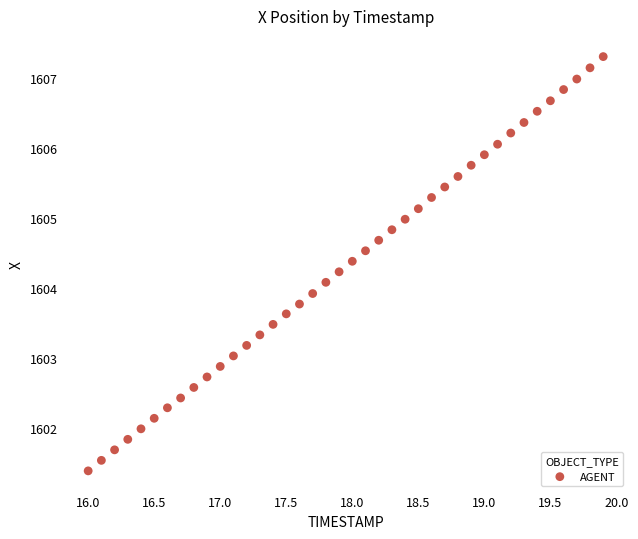

What is the range of Y values (max minus min)?

5.9